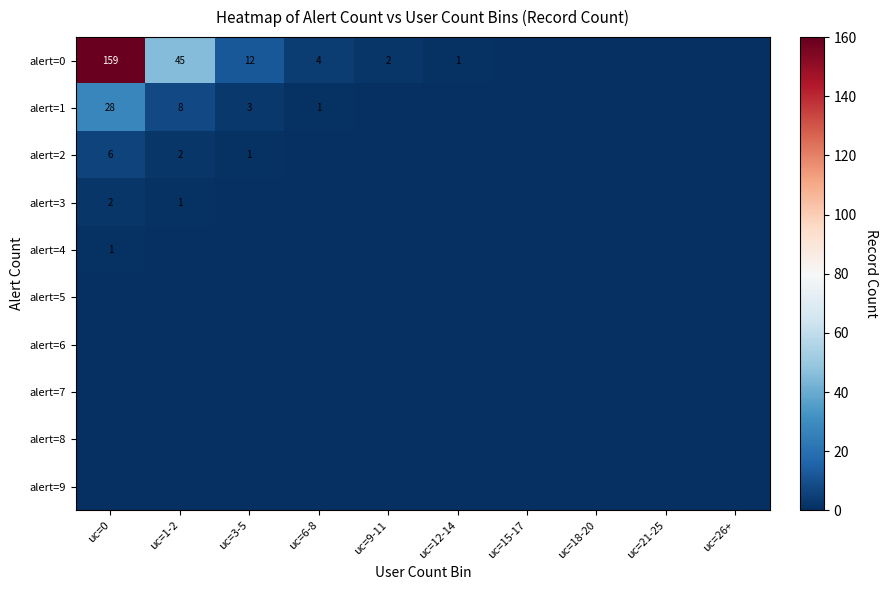

True or false: alert=1 has a value of 5 at uc=3-5.

False